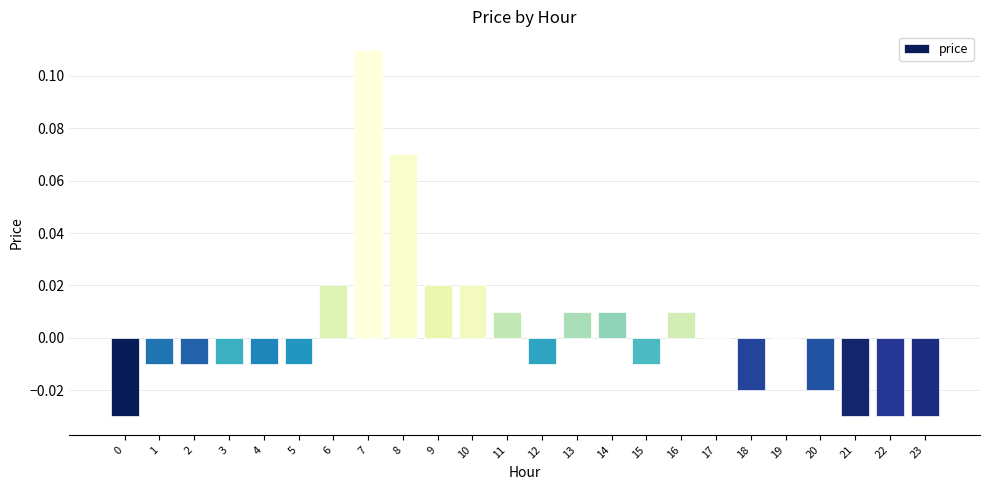

The chart shows a value of 0.1 at 19. True or false?

False